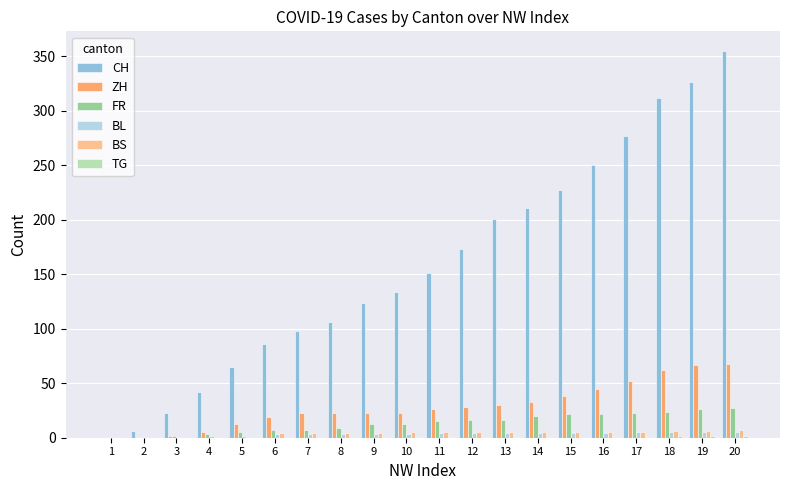

Between 10 and 16, which series saw the biggest shift?

CH